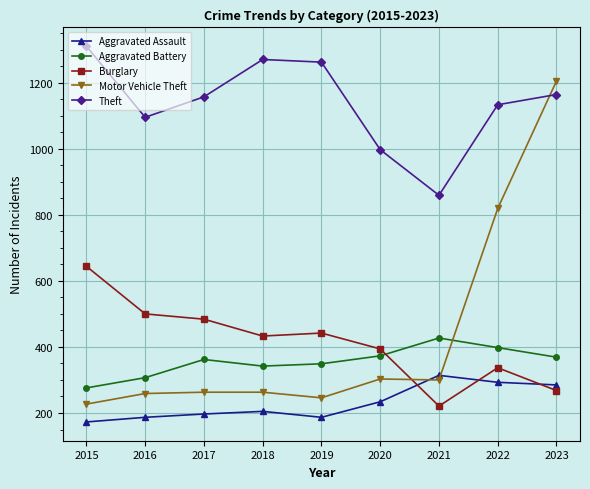

Rank the series by their maximum value, from highest to lowest.

Theft, Motor Vehicle Theft, Burglary, Aggravated Battery, Aggravated Assault